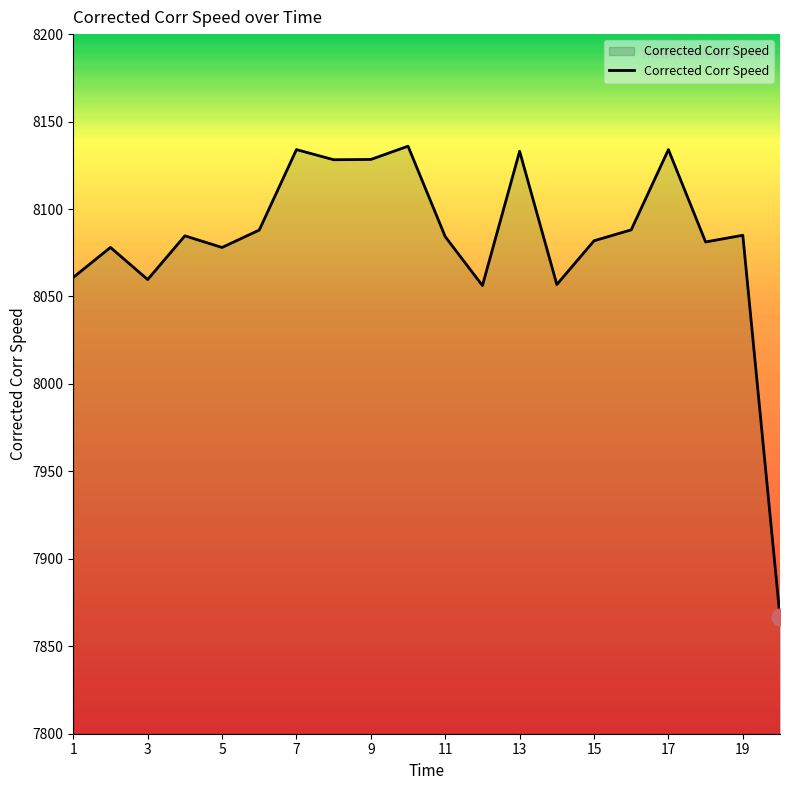

What is the smallest value displayed?

7866.7